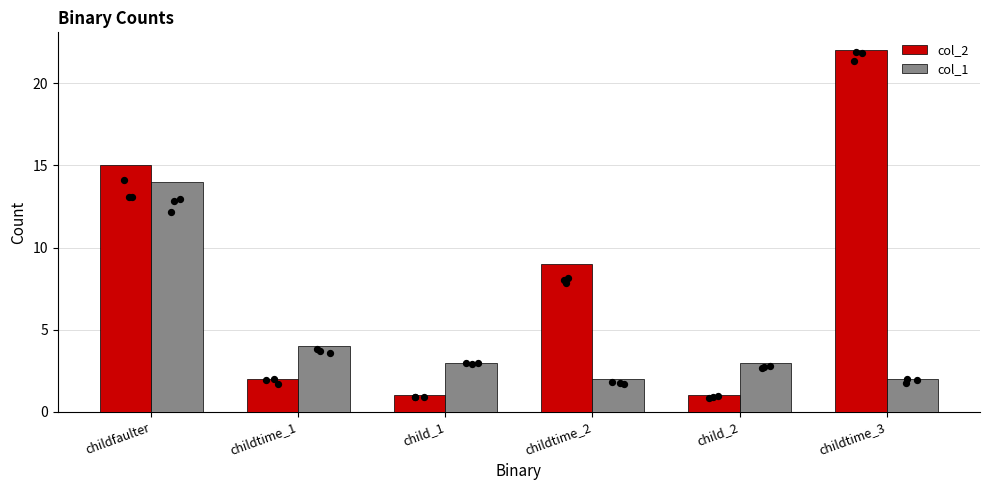

At how many categories does at least one series exceed 1?

6